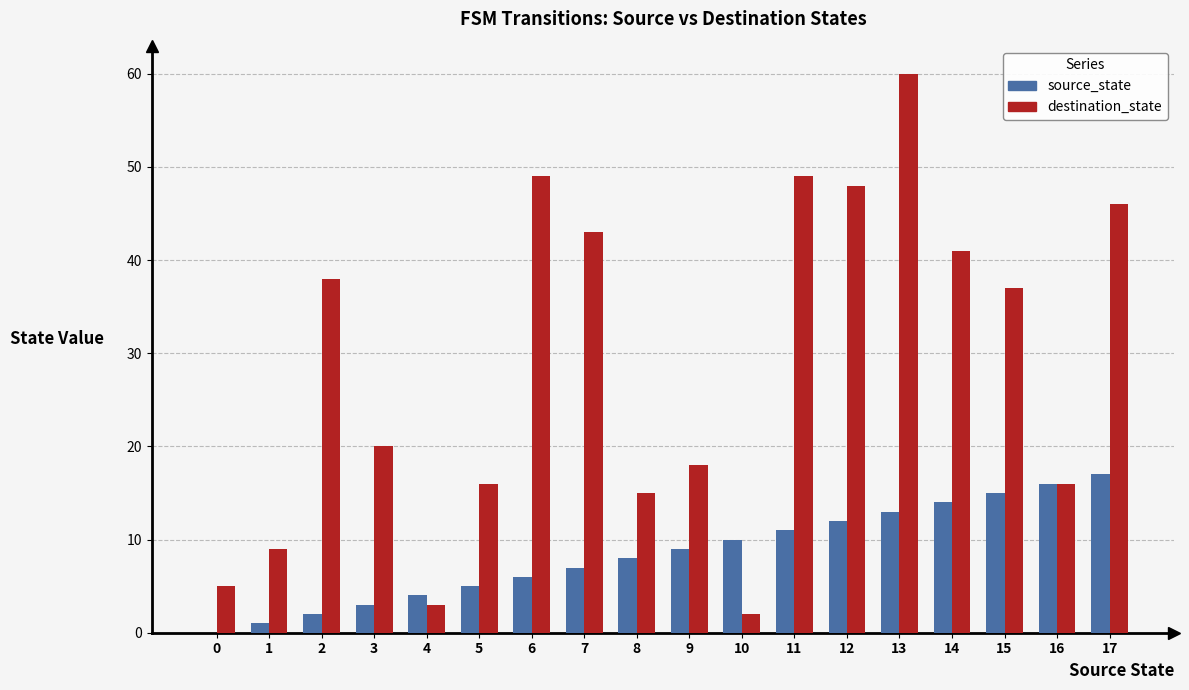

What is the maximum value for destination_state?

60